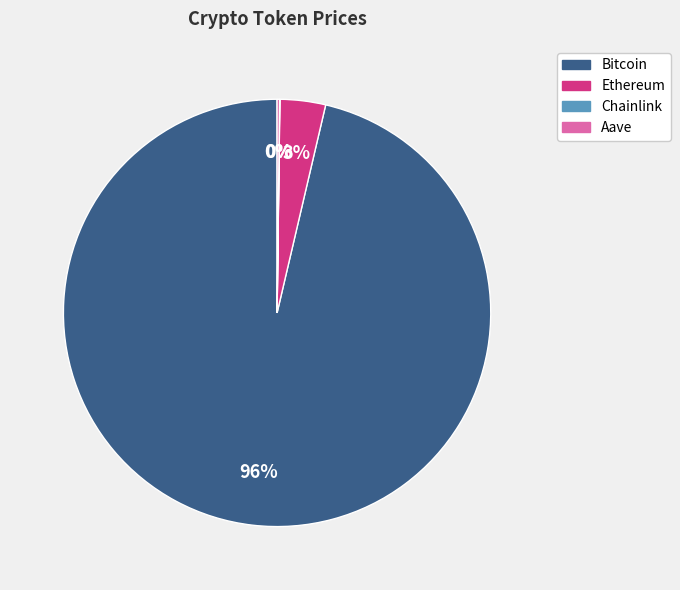

The Bitcoin slice represents 96% of the pie. True or false?

True